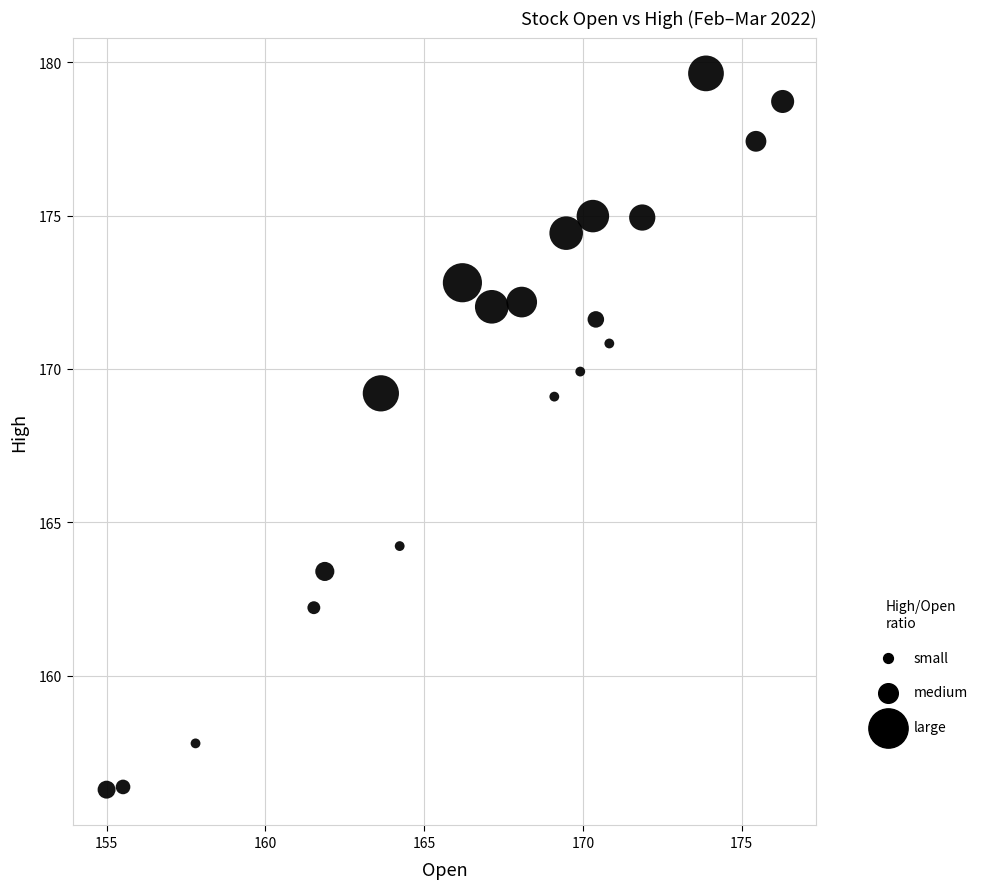

What is the range of X values (max minus min)?

21.3